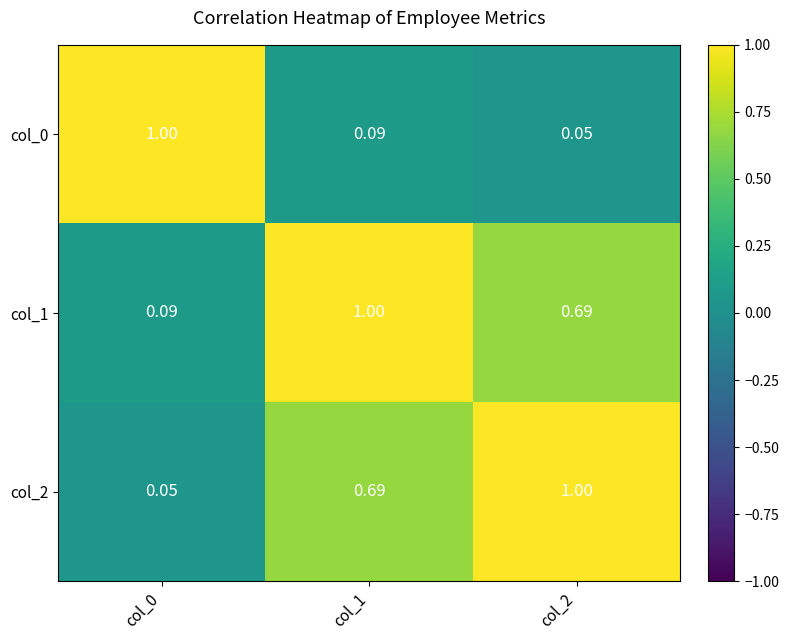

At how many categories does at least one series exceed 0?

3